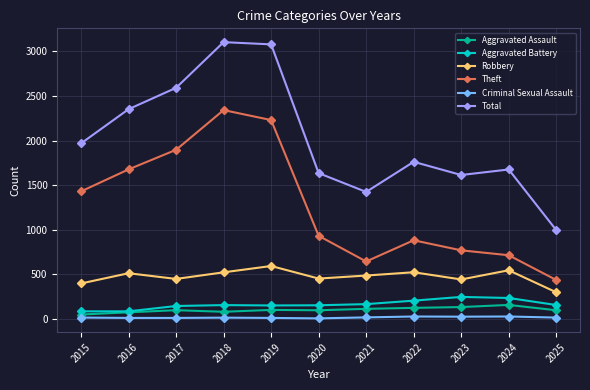

True or false: Total and Aggravated Assault intersect in this chart.

False